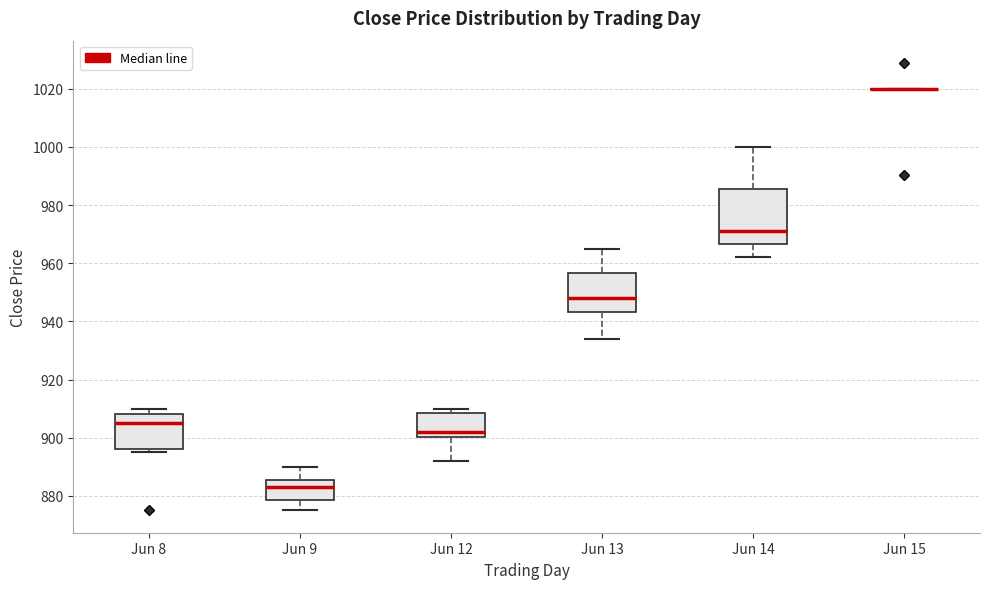

Comparing the boxes themselves (not the whiskers), which one is the tallest?

Jun 14